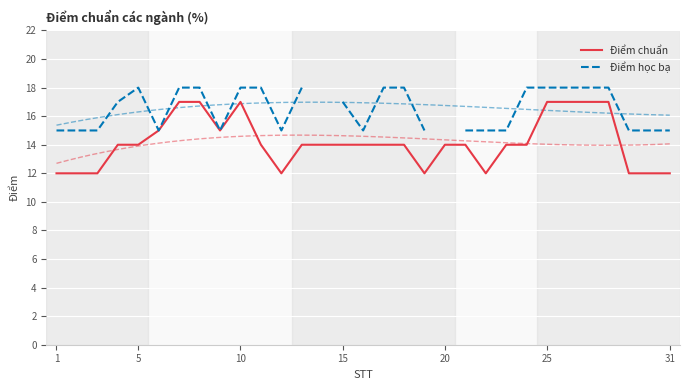

How many values in Điểm học bạ are above zero?

29